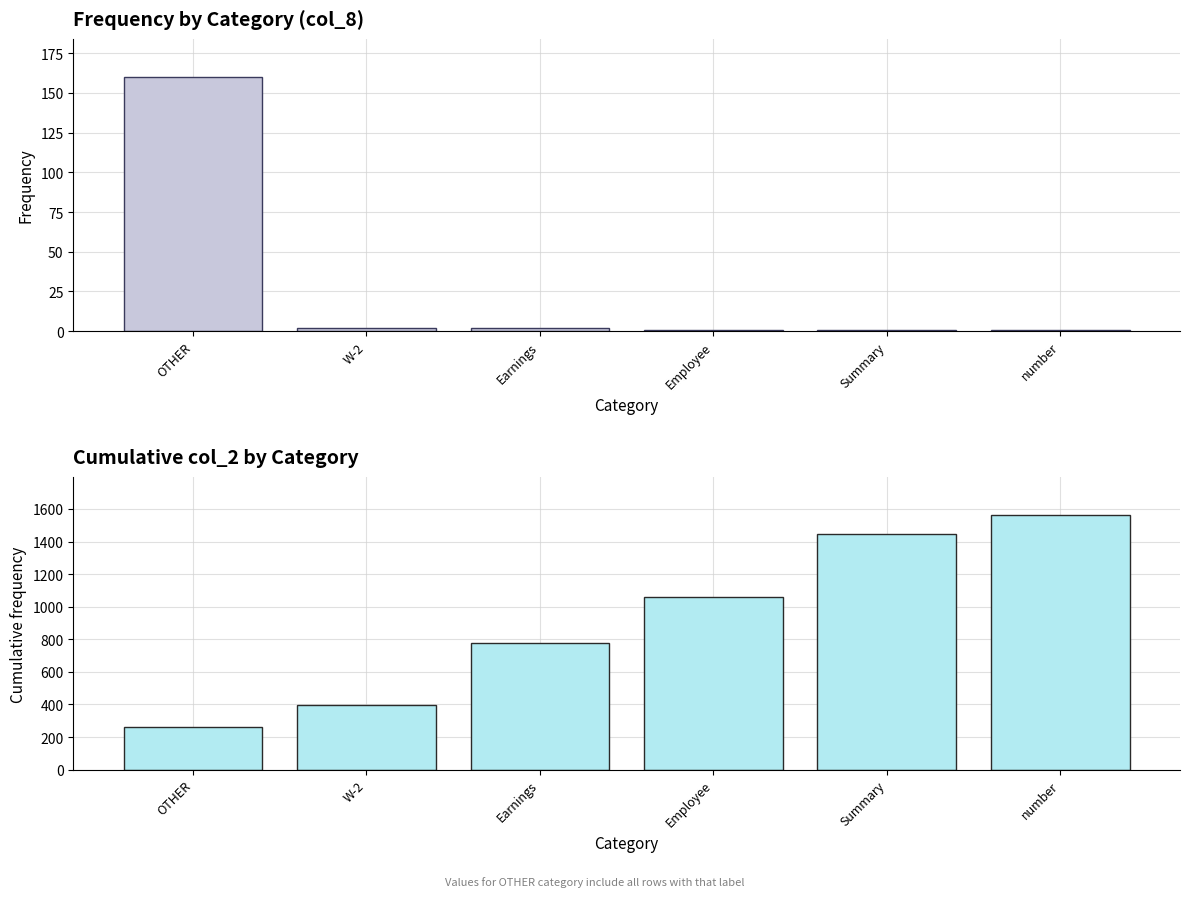

What is the label of the 2nd bar from the right?

Summary